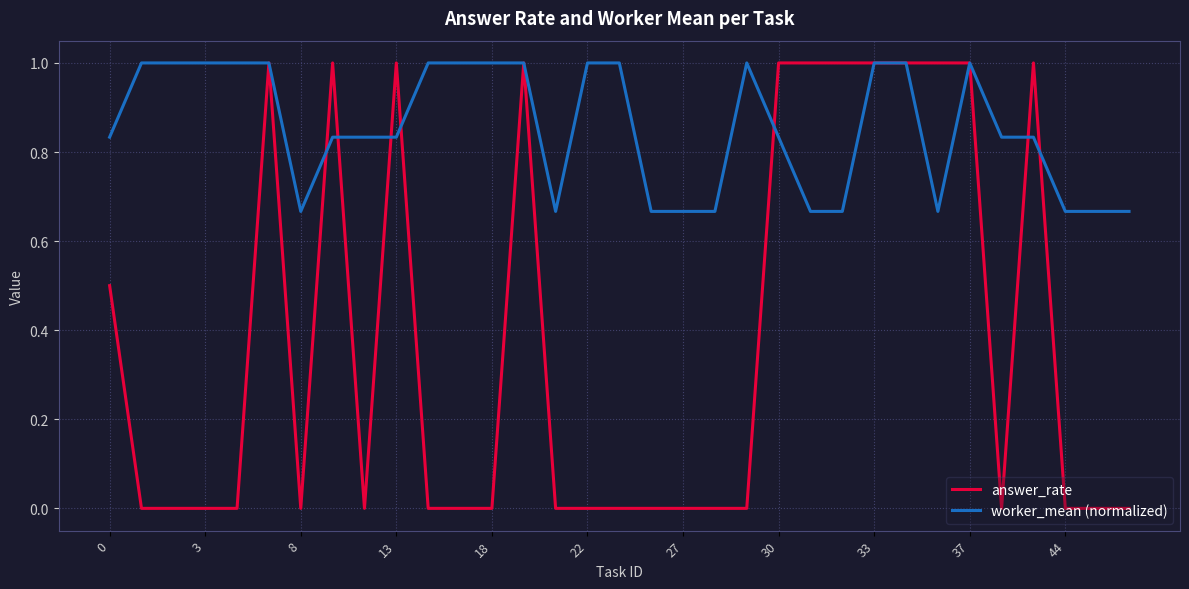

True or false: worker_mean (normalized) and answer_rate cross at least once.

True